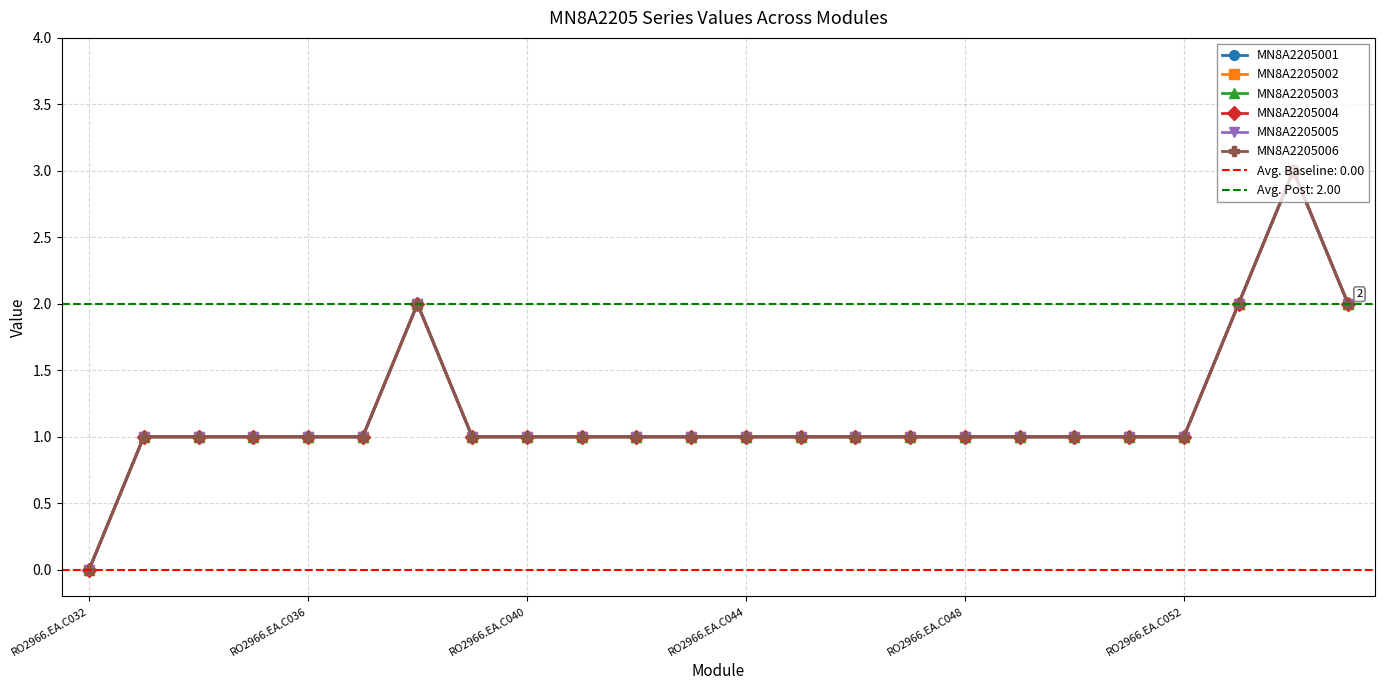

Where is the first local maximum for MN8A2205002?

6